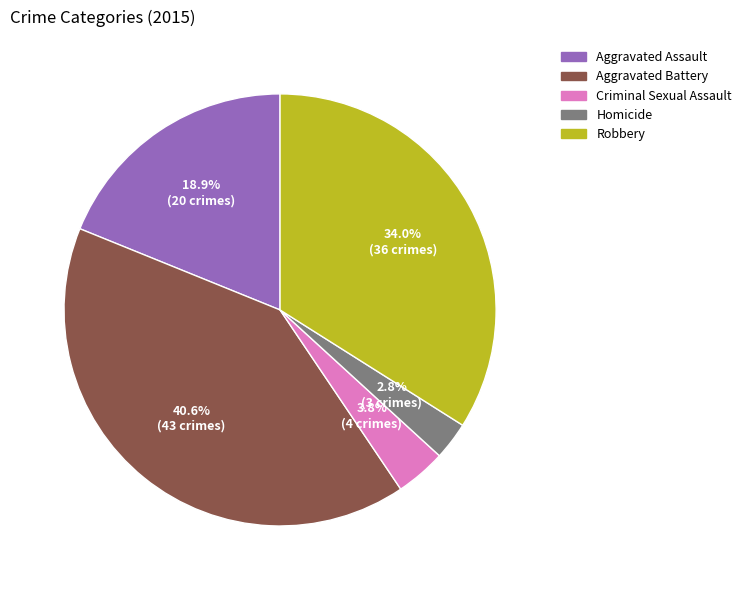

How many slices are in this pie chart?

5